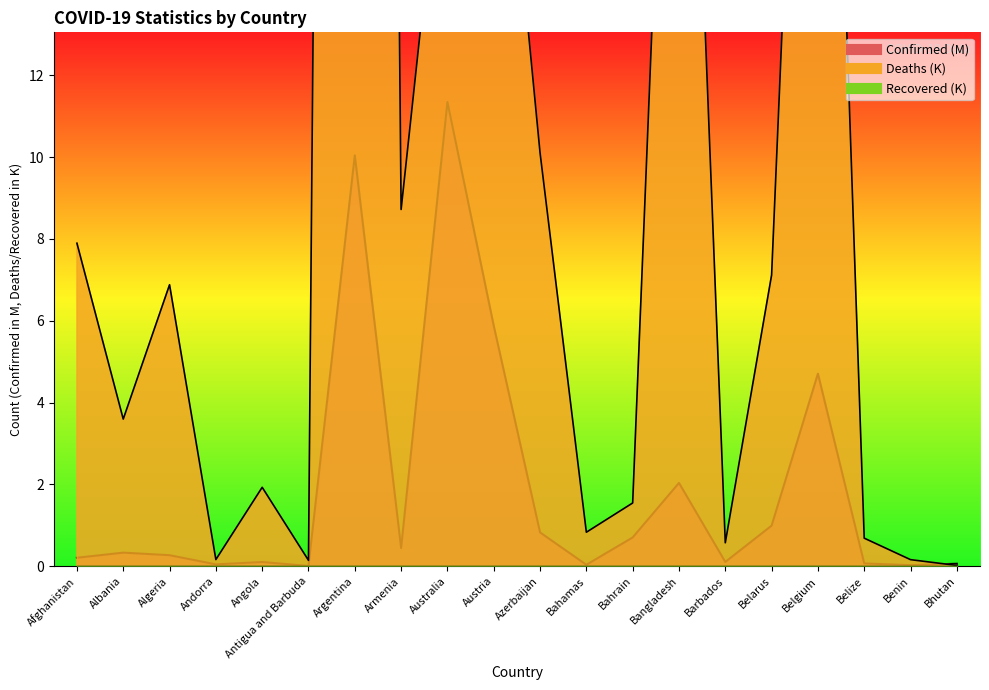

Does the chart have visible grid lines?

No